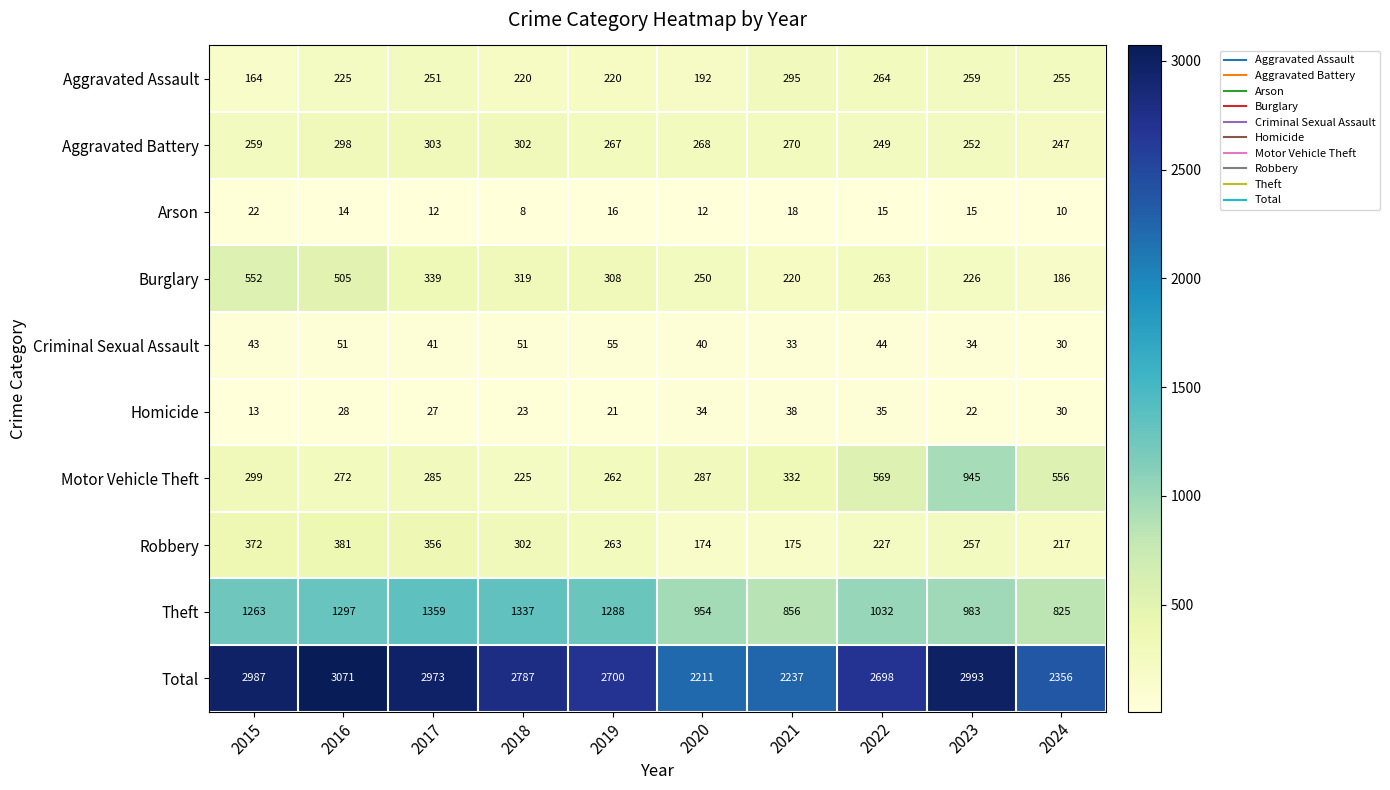

Which category has the highest value across all series?

2016